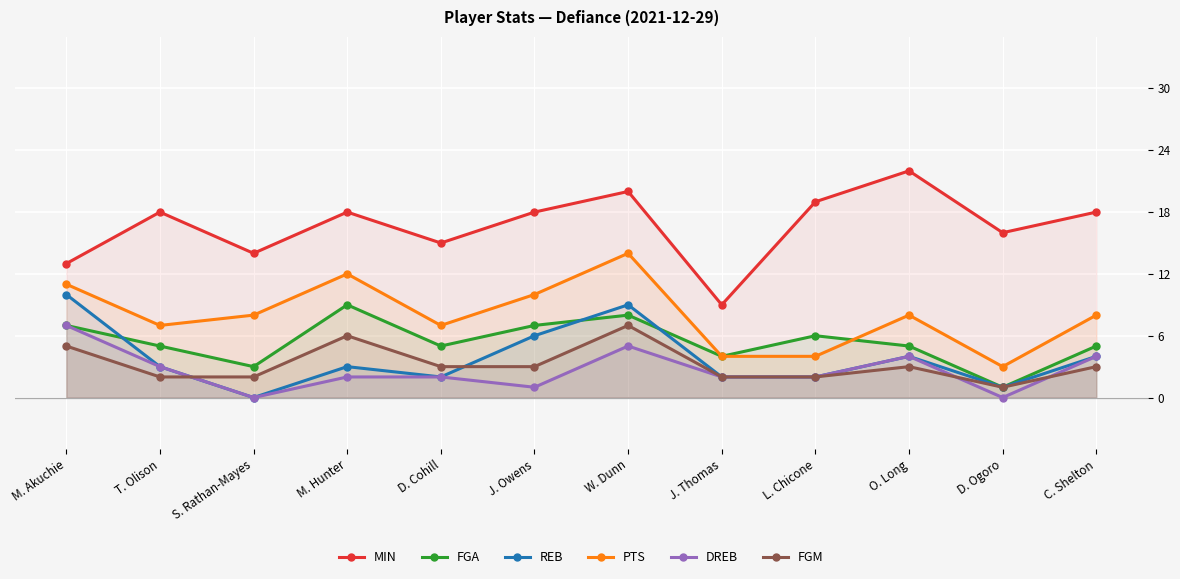

How many values in the MIN series are below 18?

5